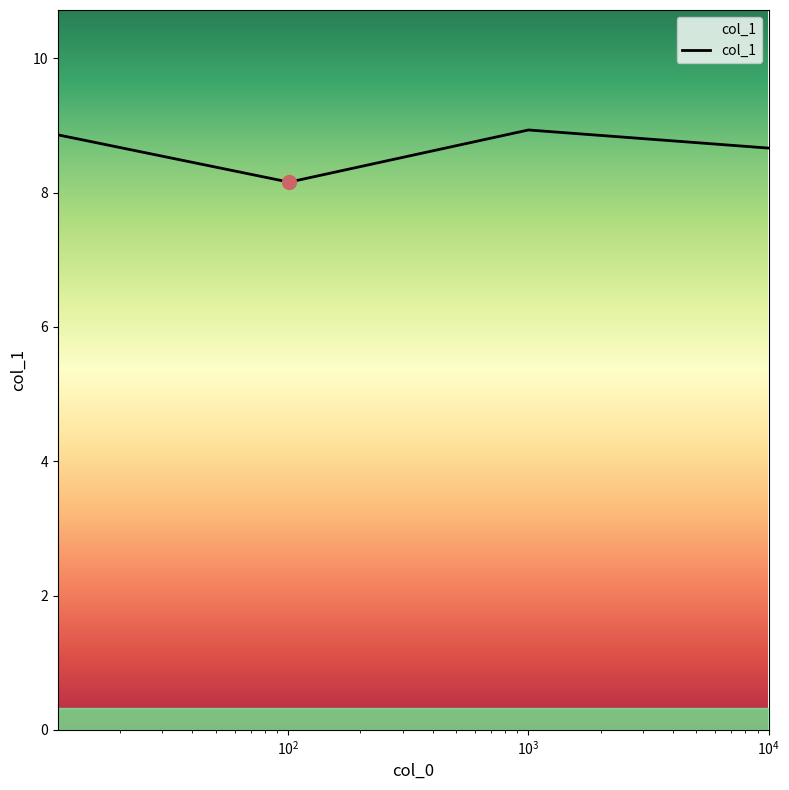

Count the number of data series in this chart.

1